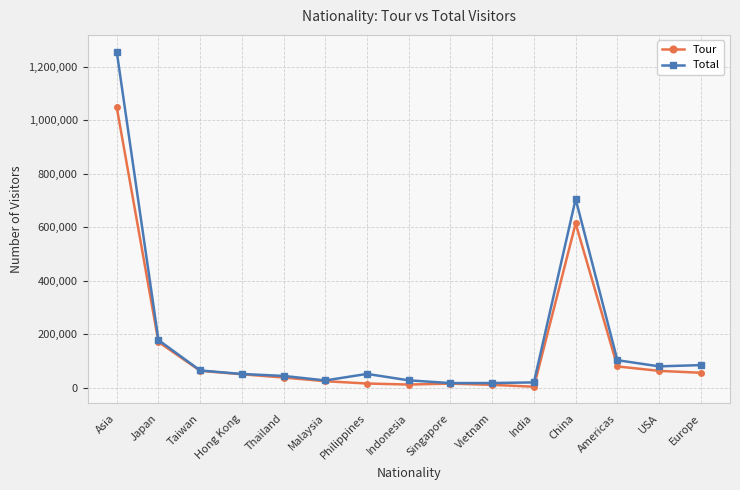

What is the difference between the second highest and minimum values in the Tour series?

610206